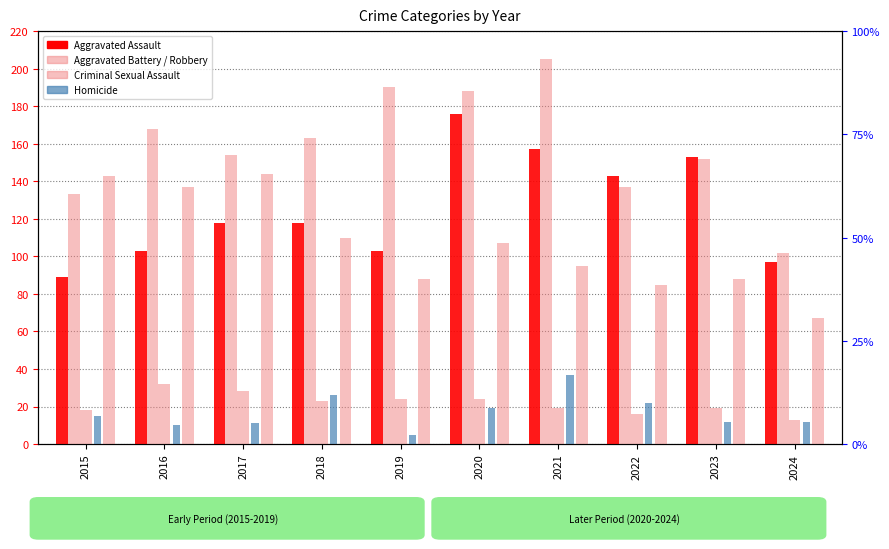

At which category is the sum across all series the highest?

2020